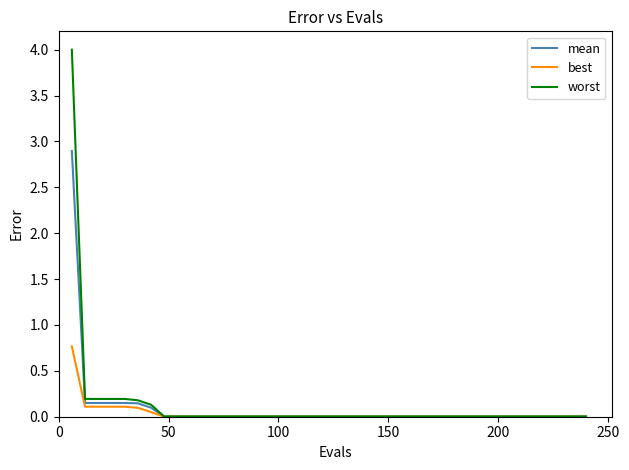

Which series has the widest spread of values?

worst